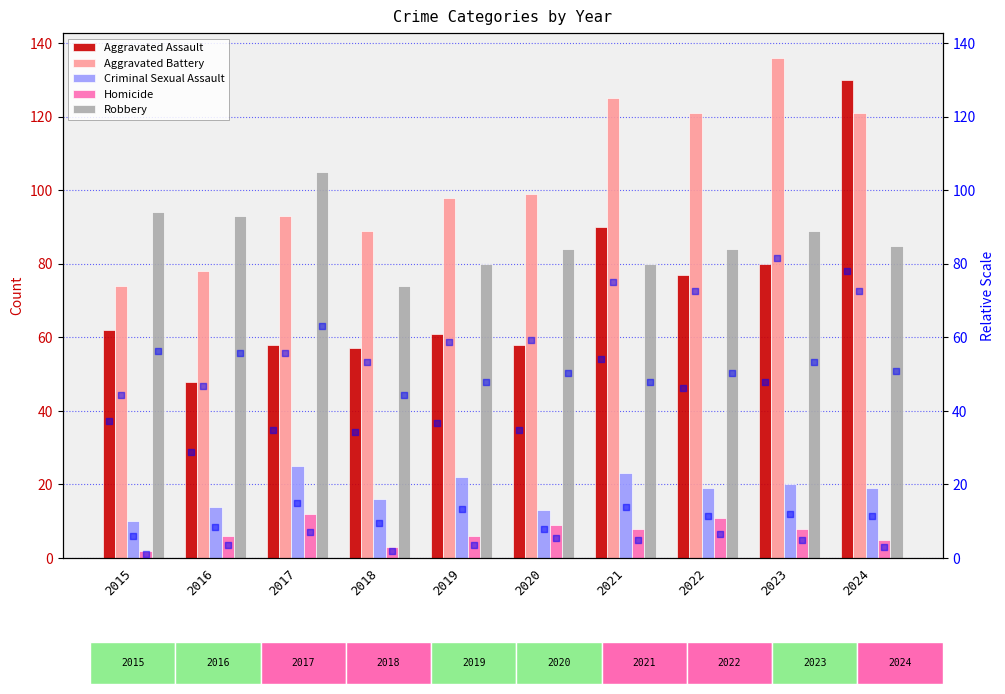

Which series reaches the minimum Y coordinate?

Homicide